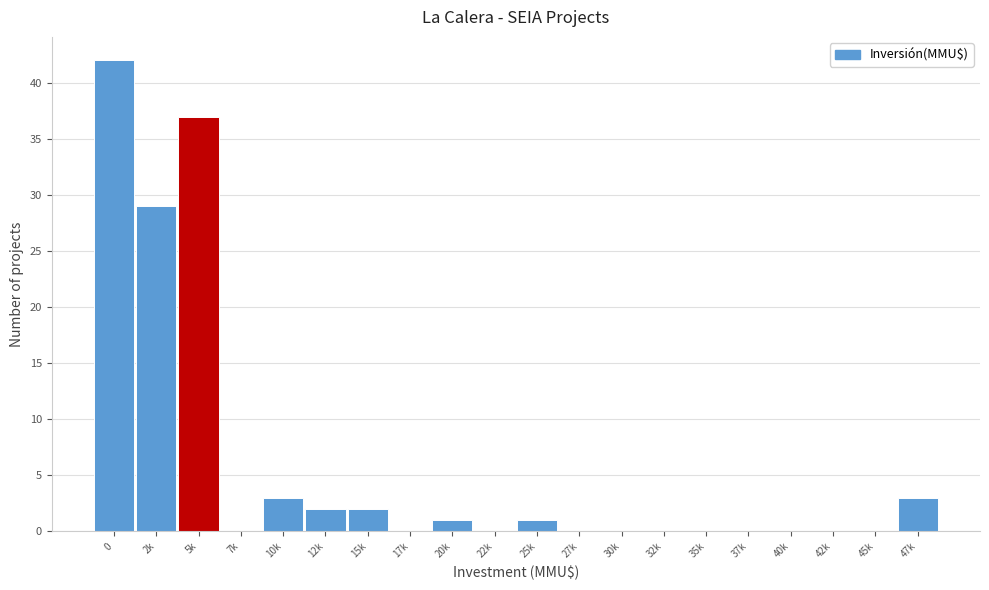

Reading left to right, what are all the values shown in this chart?

0=42	2k=29	5k=37	7k=0	10k=3	12k=2	15k=2	17k=0	20k=1	22k=0	25k=1	27k=0	30k=0	32k=0	35k=0	37k=0	40k=0	42k=0	45k=0	47k=3